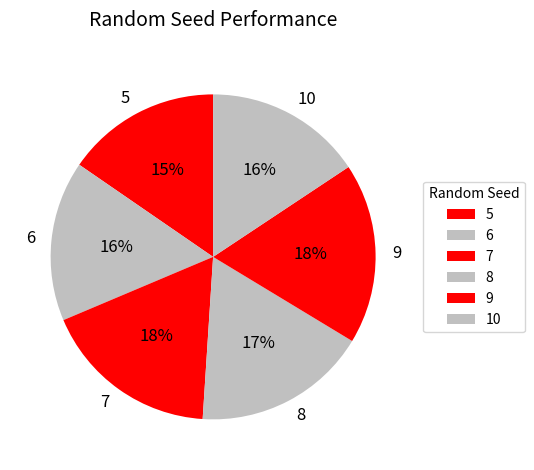

What percentage is the 10 slice, to the nearest percent?

16%